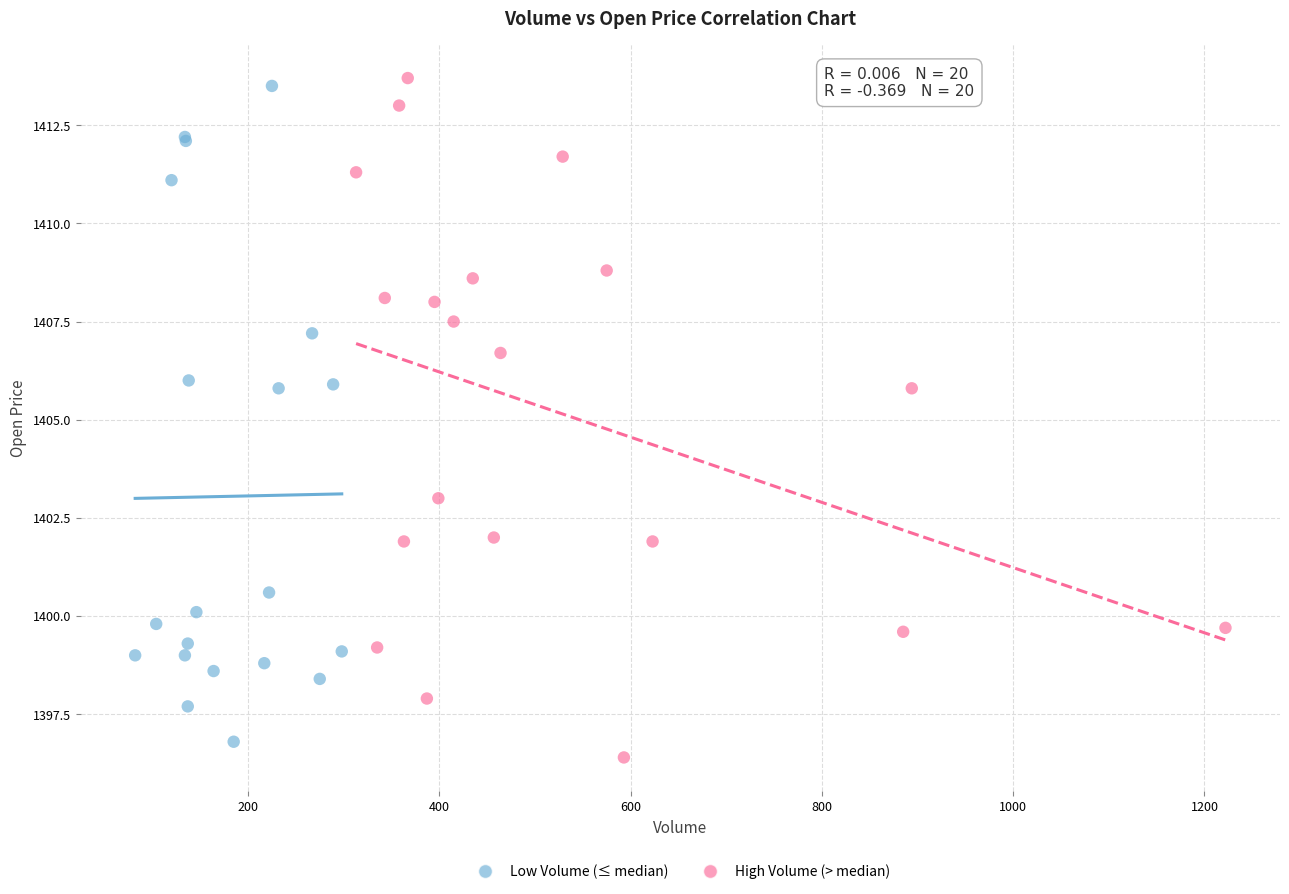

Which series has the widest spread of Y values?

High Volume (> median)